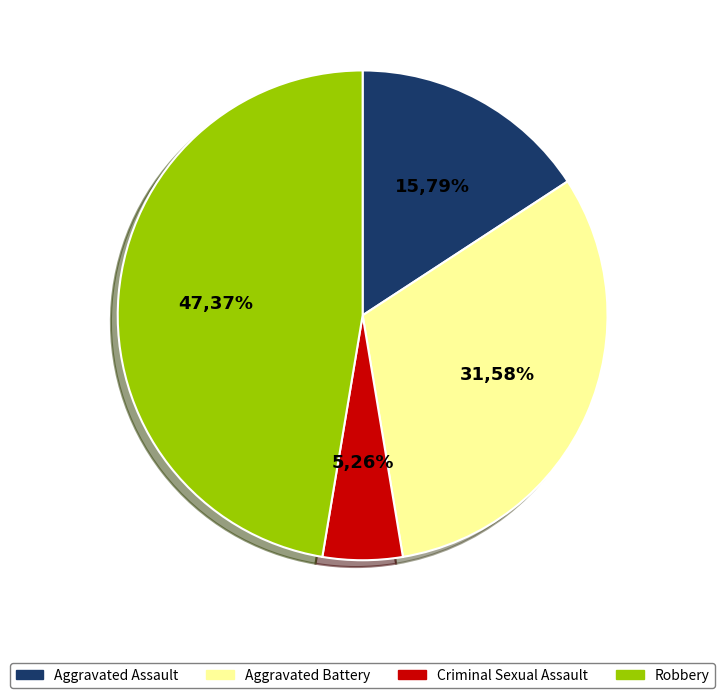

Which category has the smallest portion of the pie?

Criminal Sexual Assault